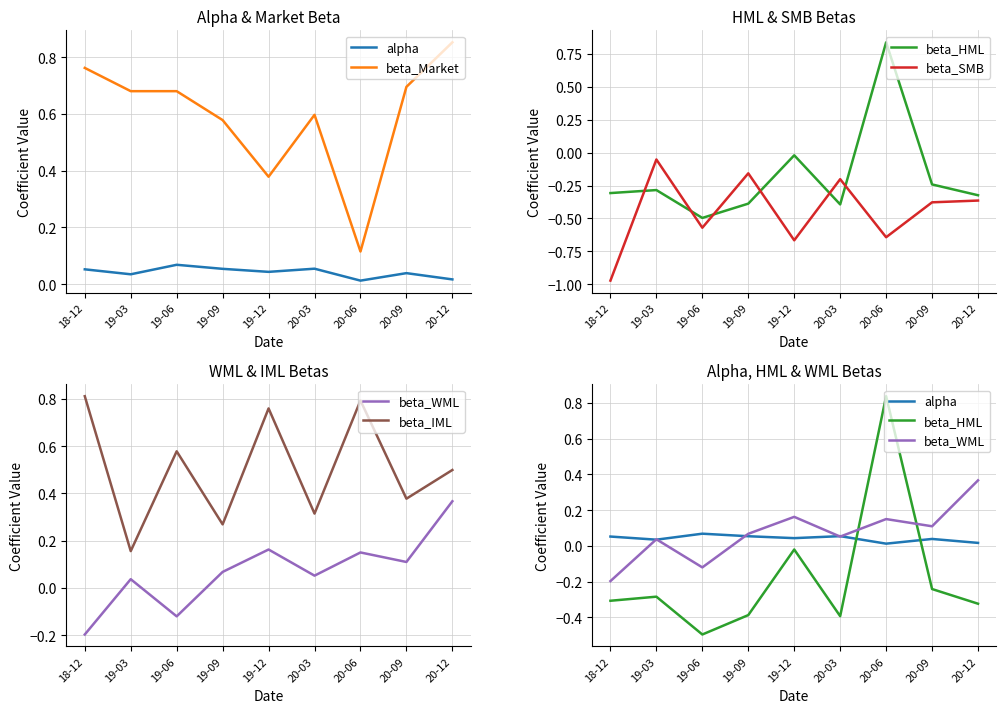

Between which two adjacent categories do beta_WML and beta_HML first intersect?

20-03 and 20-06